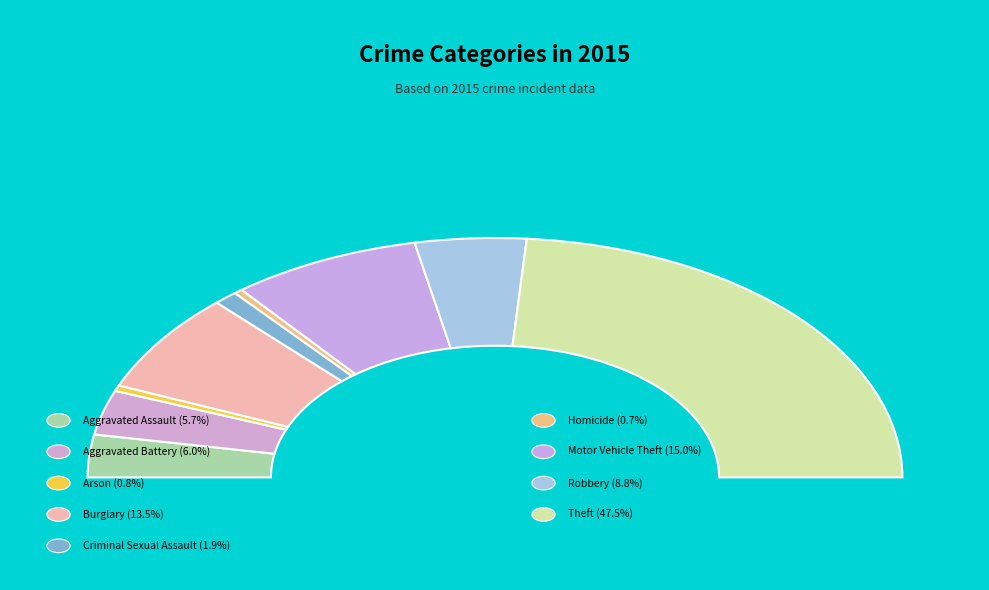

Which slice is the largest?

Theft